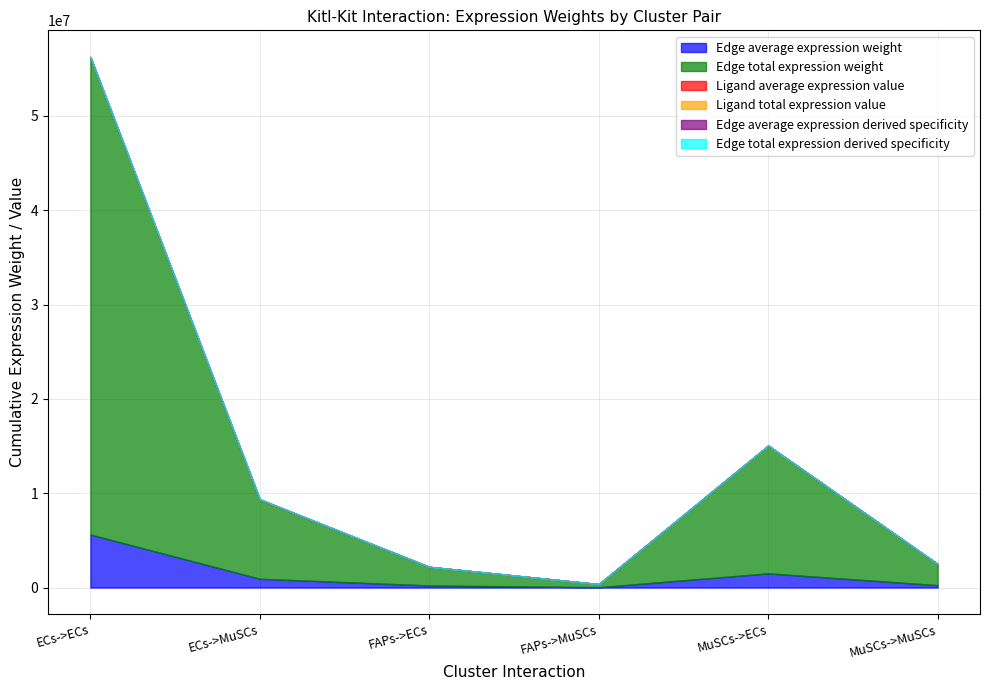

What is the difference between the second highest and minimum values in the Ligand average expression value series?

14197.2